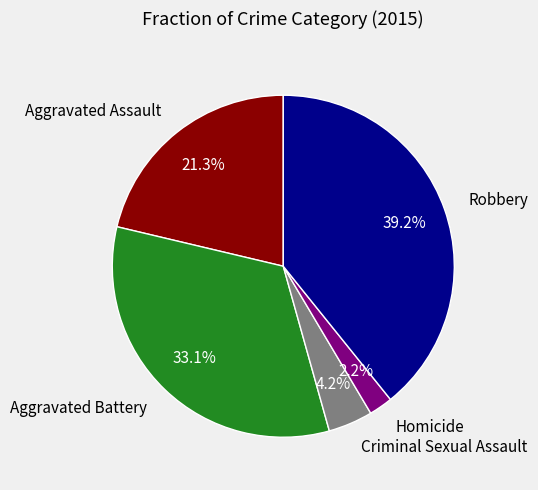

How many segments does this pie chart have?

5